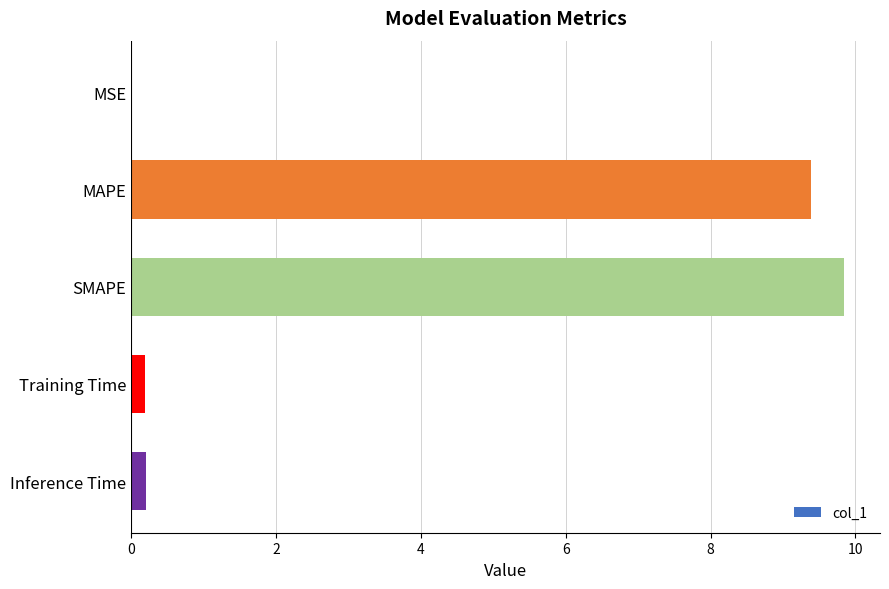

The value at MAPE is 9.4. True or false?

True